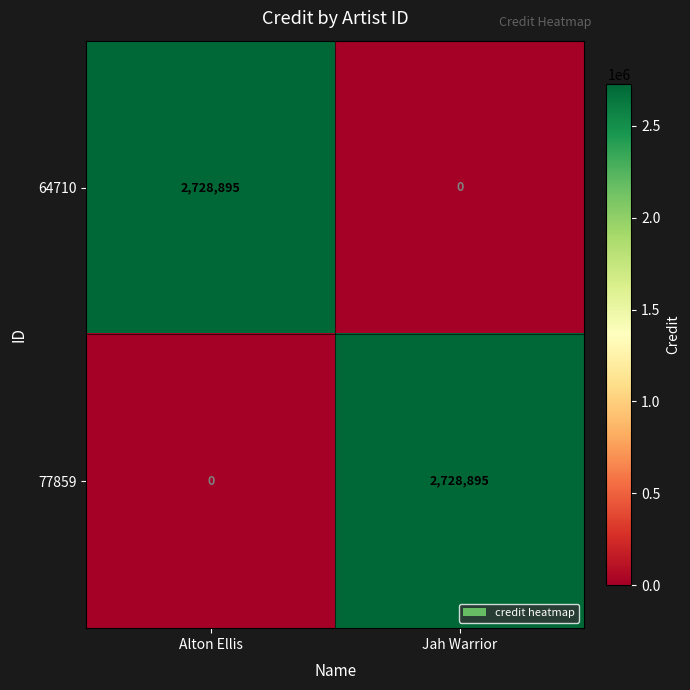

Where is 77859 nearest to the value 1364447?

Alton Ellis